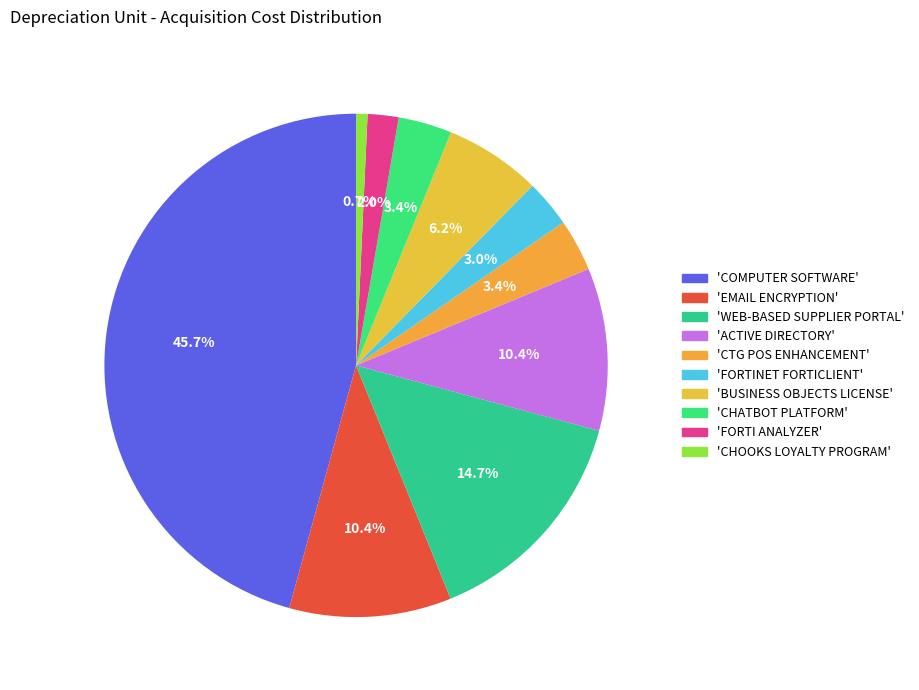

How many slices are in this pie chart?

10